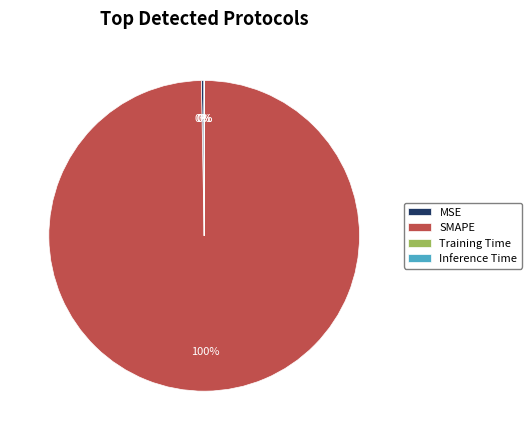

To the nearest percent, what portion does SMAPE represent?

100%